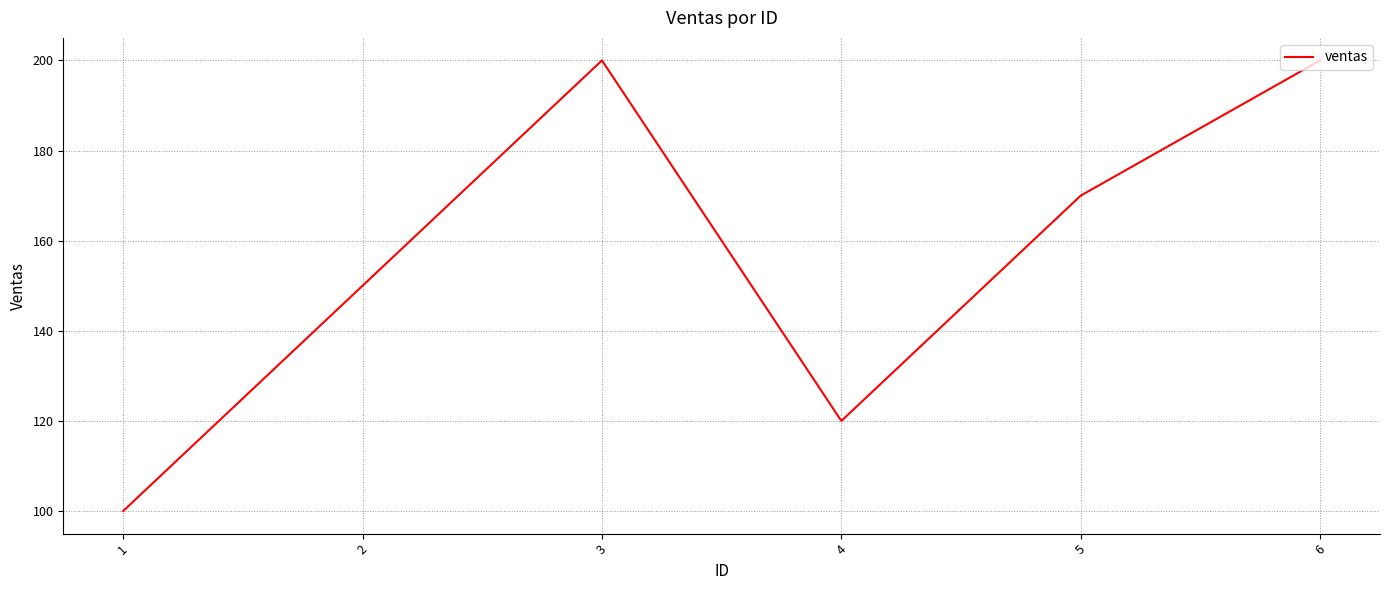

Reading right to left, list all the values displayed in this chart.

6=200	5=170	4=120	3=200	2=150	1=100